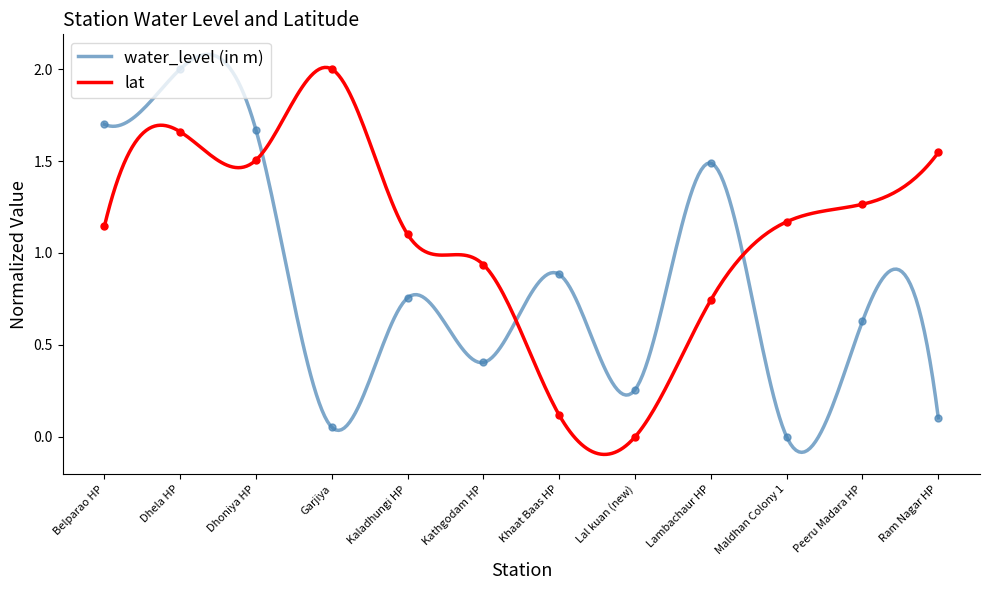

Which series reaches the minimum Y coordinate?

water_level (in m)